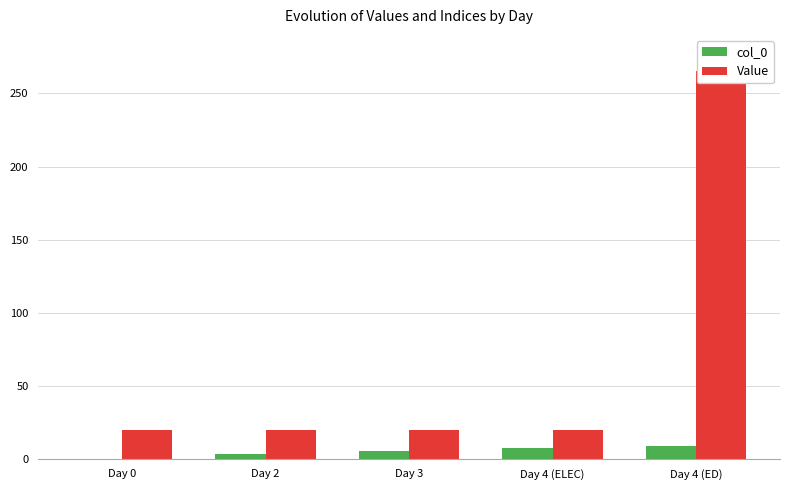

At which category does the chart reach its minimum across all series?

Day 0